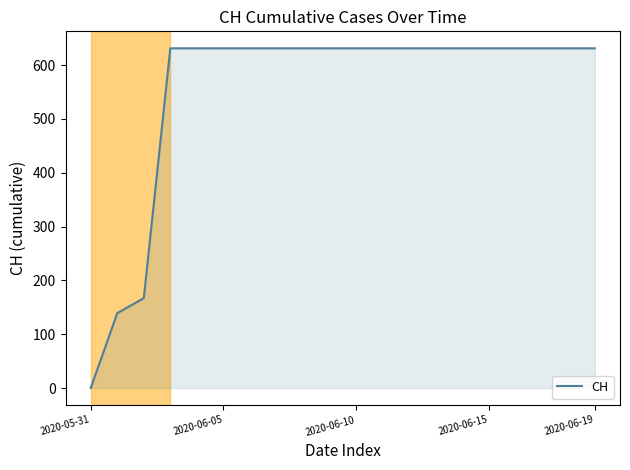

What is the greatest value displayed?

631